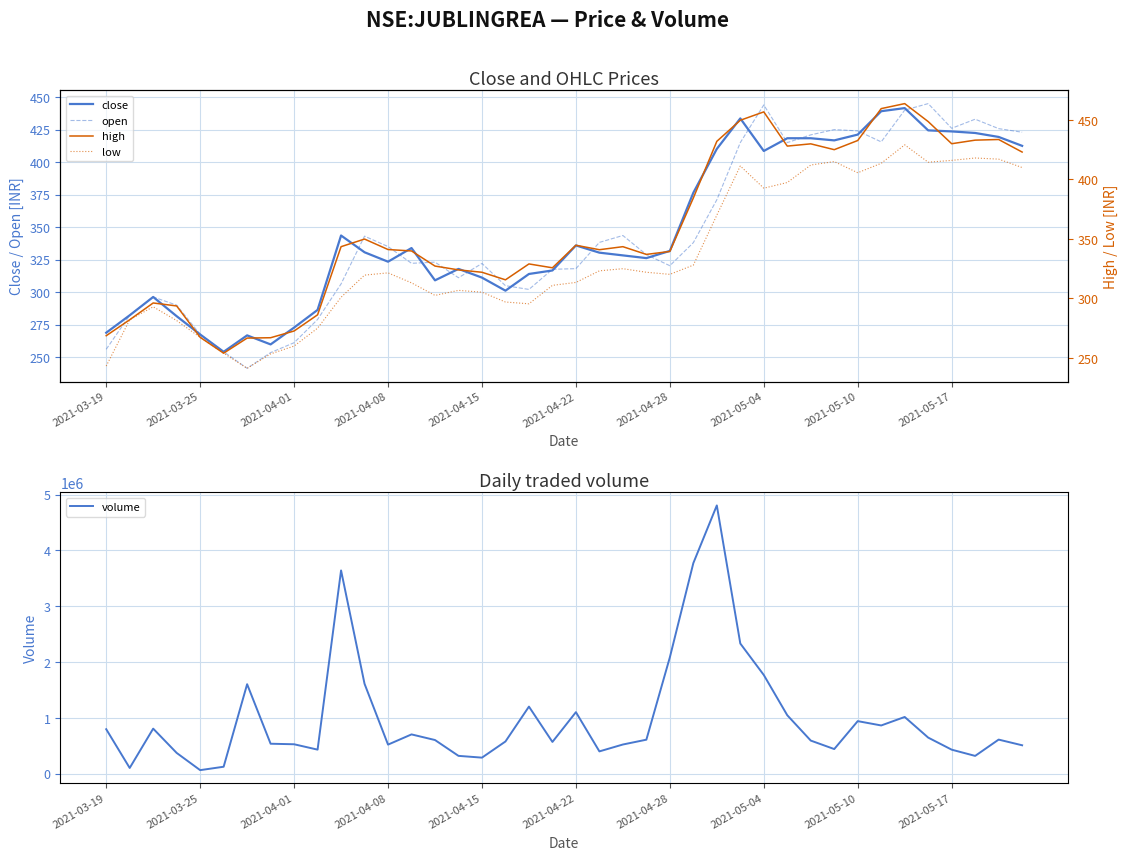

What is the minimum value for low?

241.3